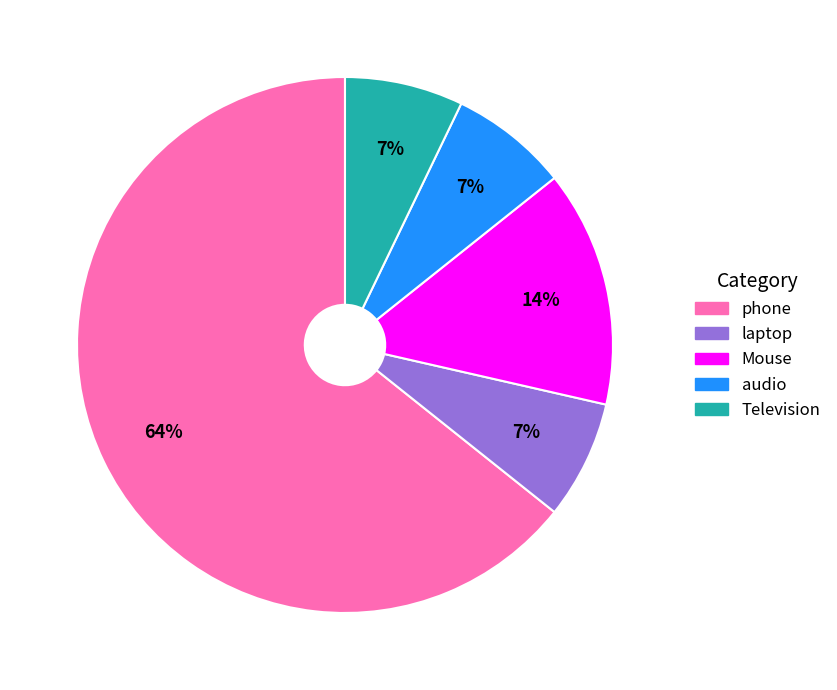

Do laptop and Television together represent more than half of the pie?

No